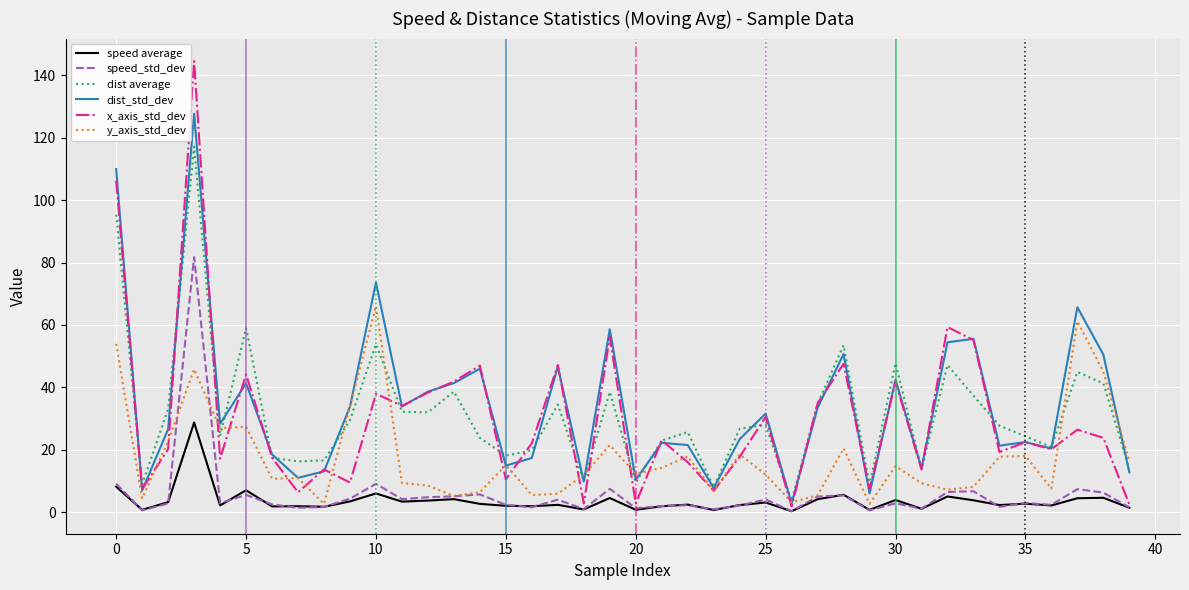

How many distinct data groups are displayed?

6